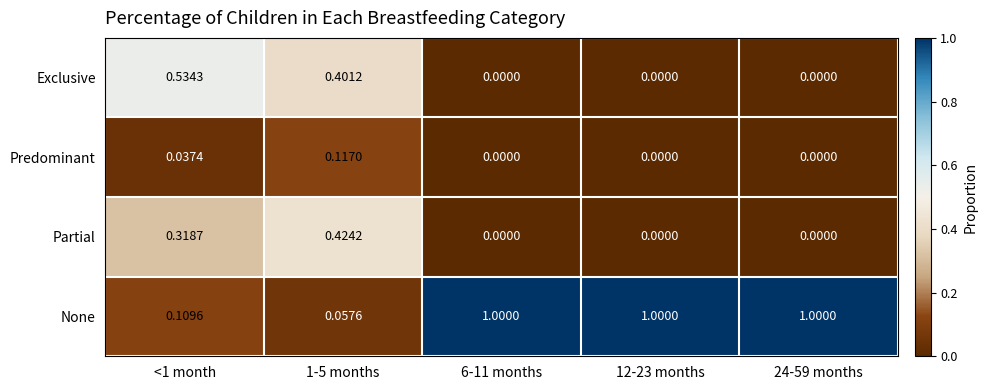

At 1-5 months, list the series in order from largest to smallest.

Partial, Exclusive, Predominant, None